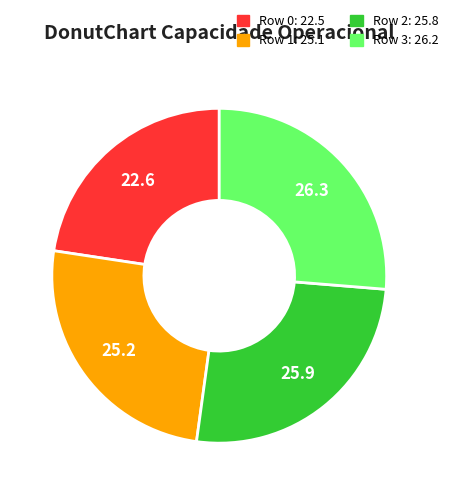

How many segments does this pie chart have?

4